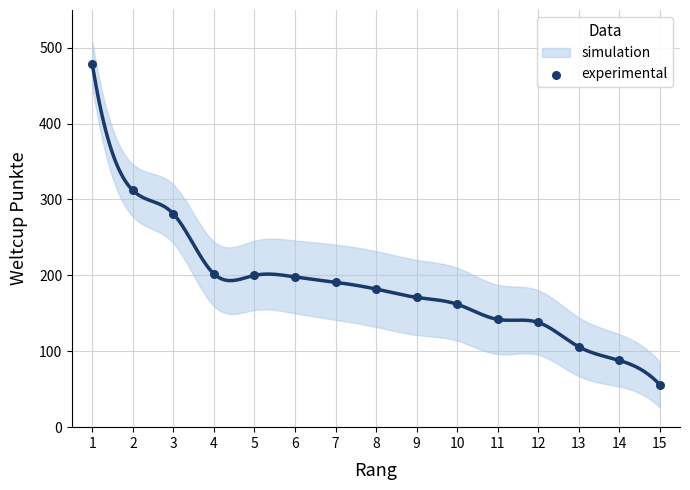

What Y value in the scatter plot is closest to 267?

281